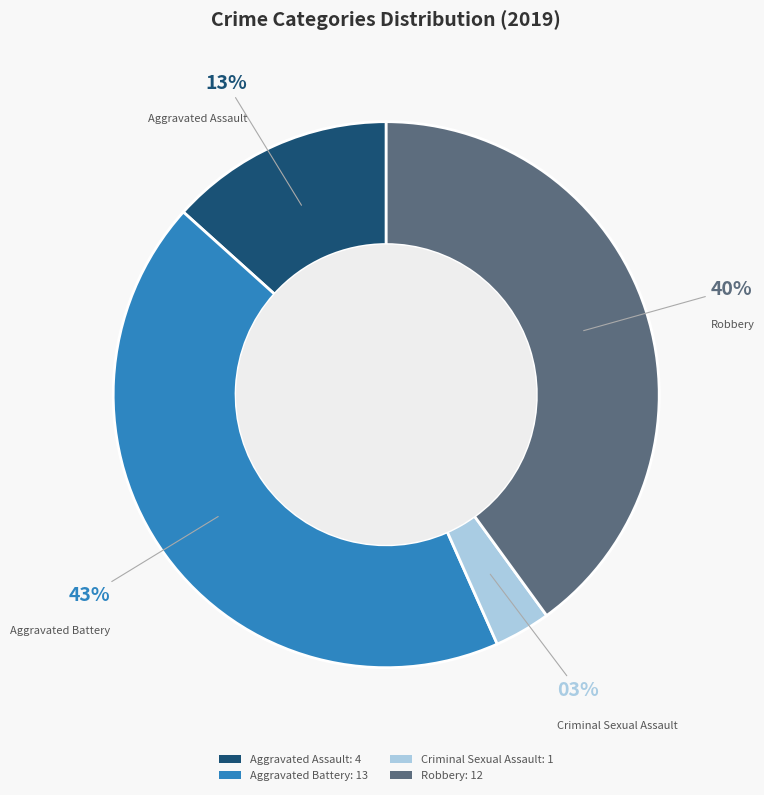

Is it true that Aggravated Assault: 4 is 13% of the pie?

True